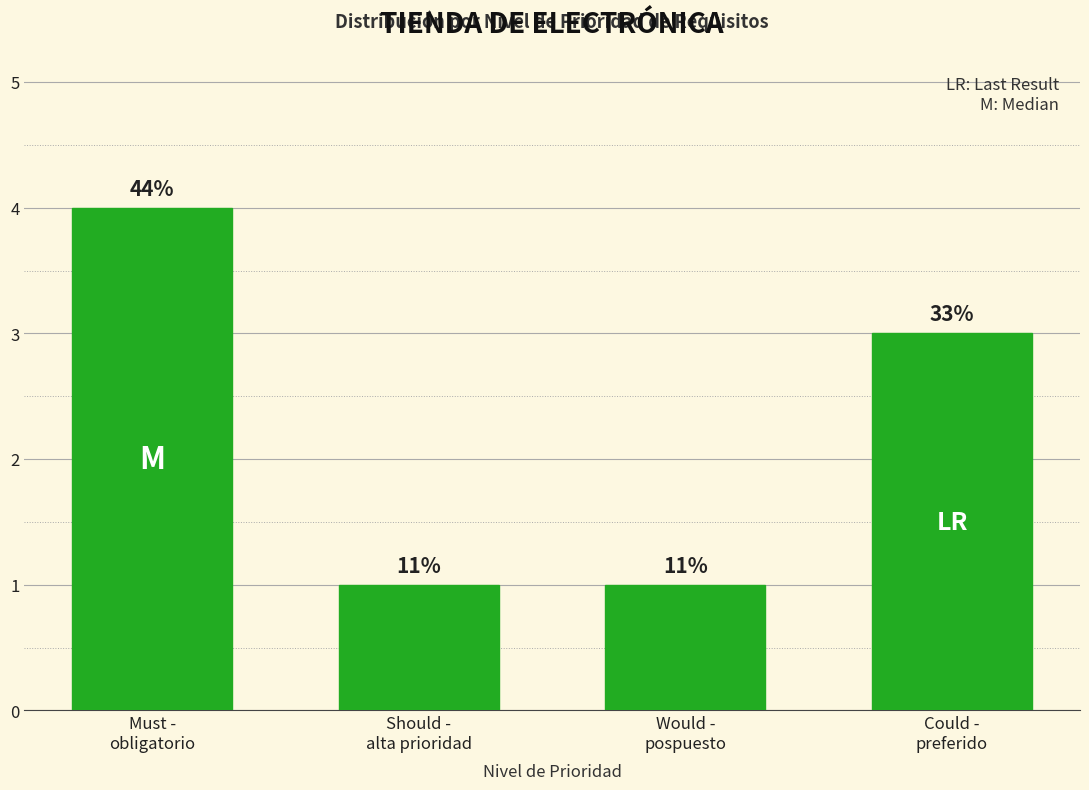

Does the chart contain any negative values?

No